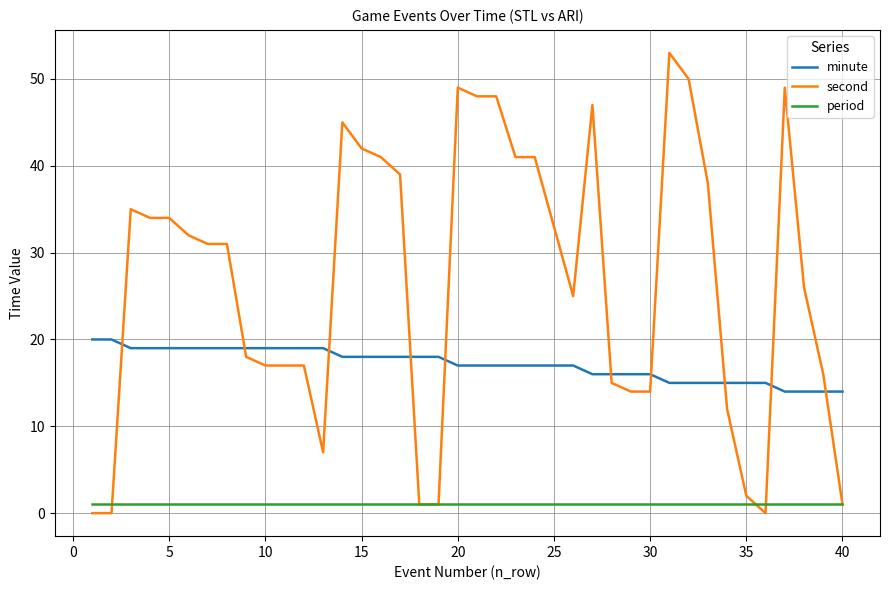

Which series has the largest total across all categories?

second